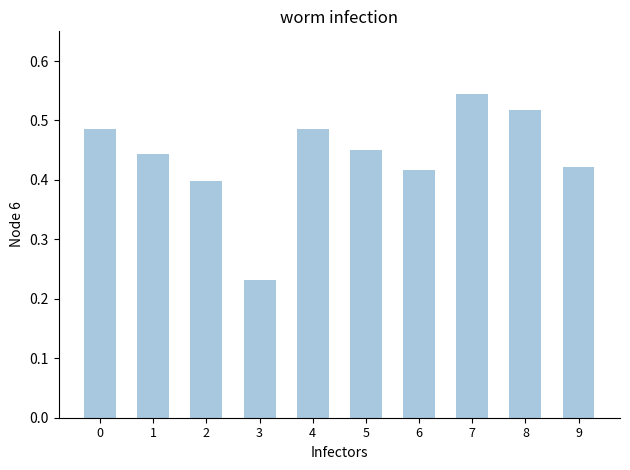

What is the sum of the values at 8 and 5?

1.0